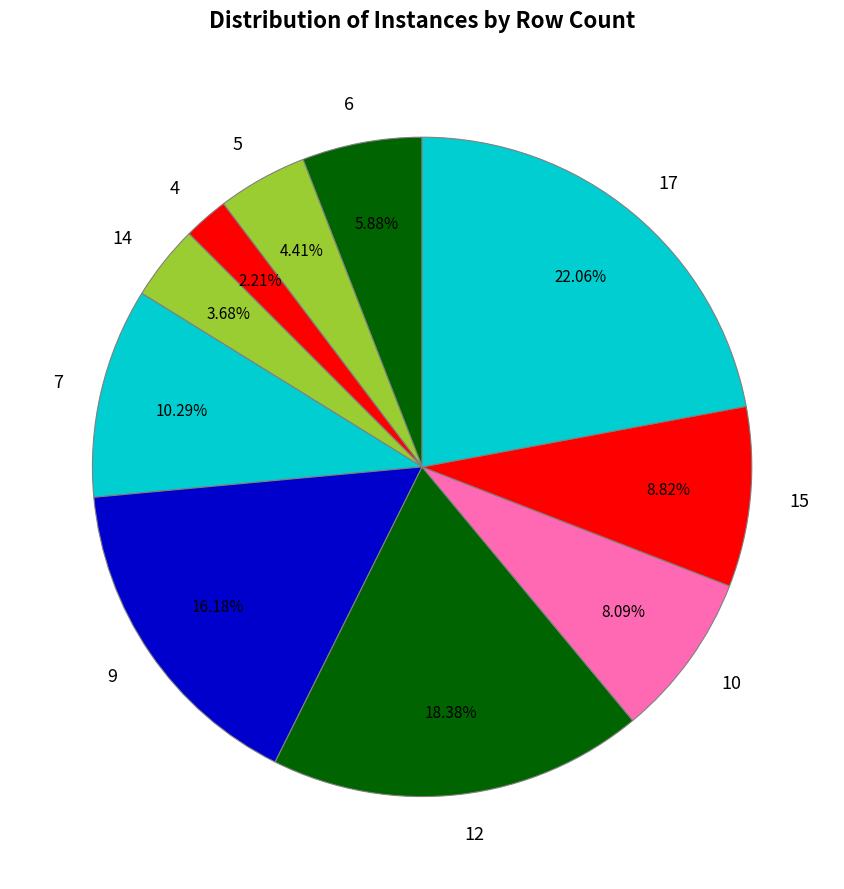

Rank the categories by value from lowest to highest.

4, 14, 5, 6, 10, 15, 7, 9, 12, 17